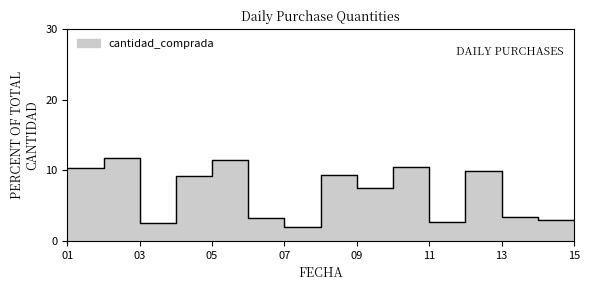

At which category does the chart reach its peak across all series?

2025-05-02